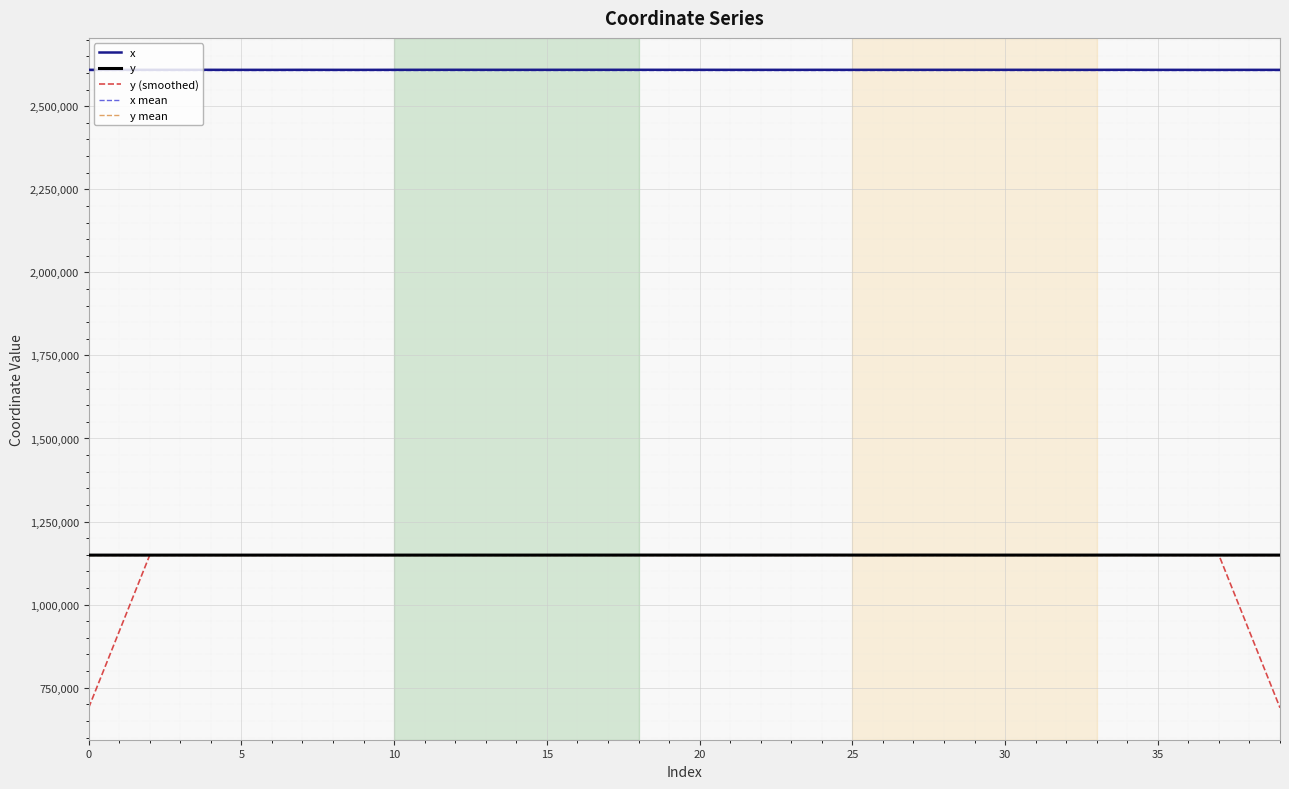

How many data points in x are less than 2609516?

20